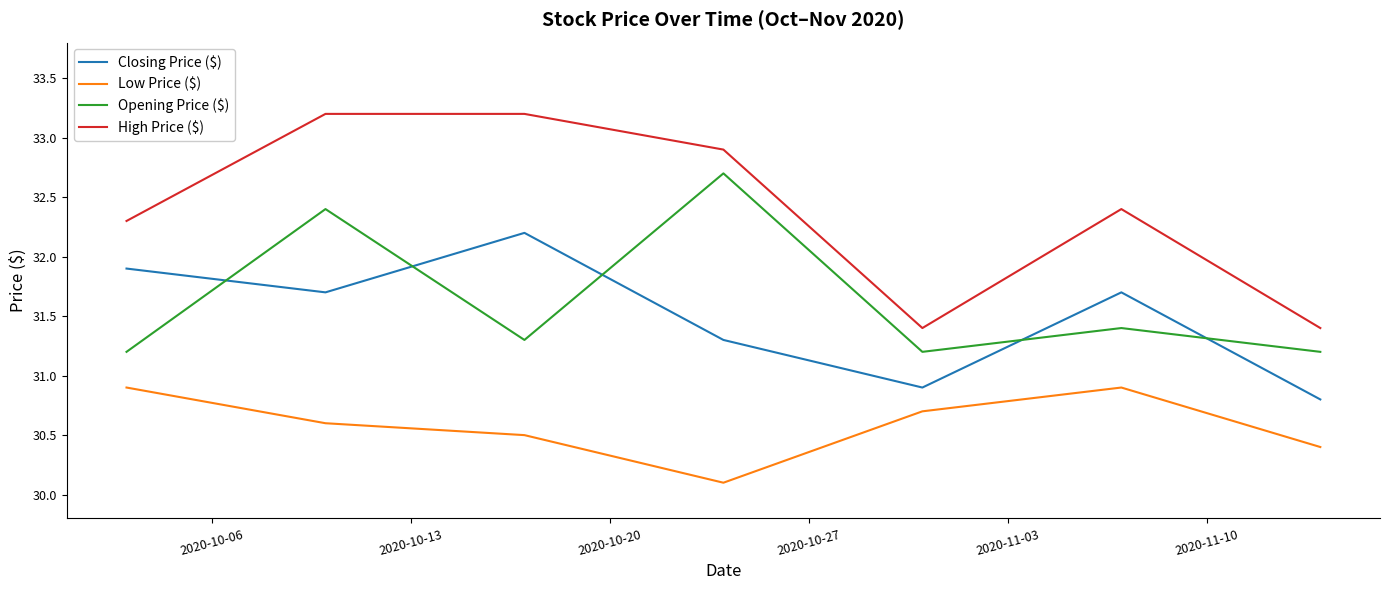

What is the difference between the maximum and minimum values in the Closing Price ($) series?

1.4